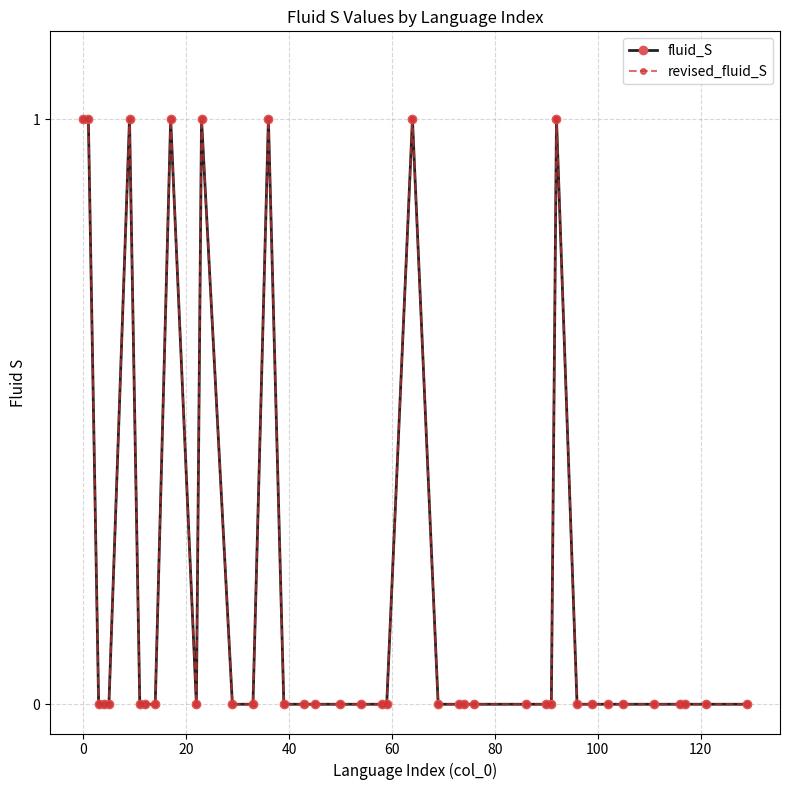

True or false: revised_fluid_S and fluid_S cross at least once.

False